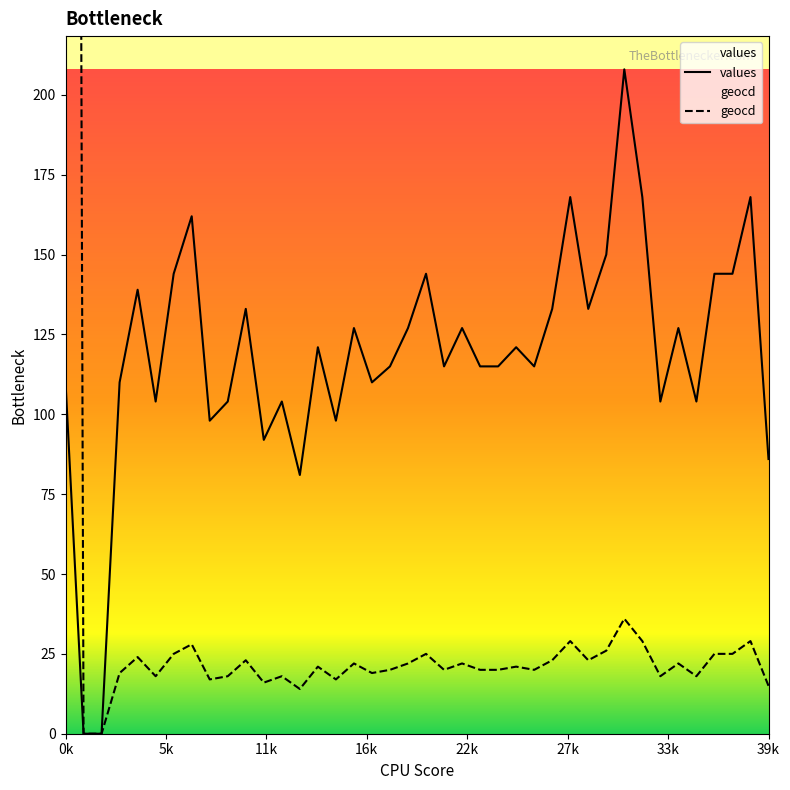

What is the difference between the second highest and minimum values in the geocd series?

36